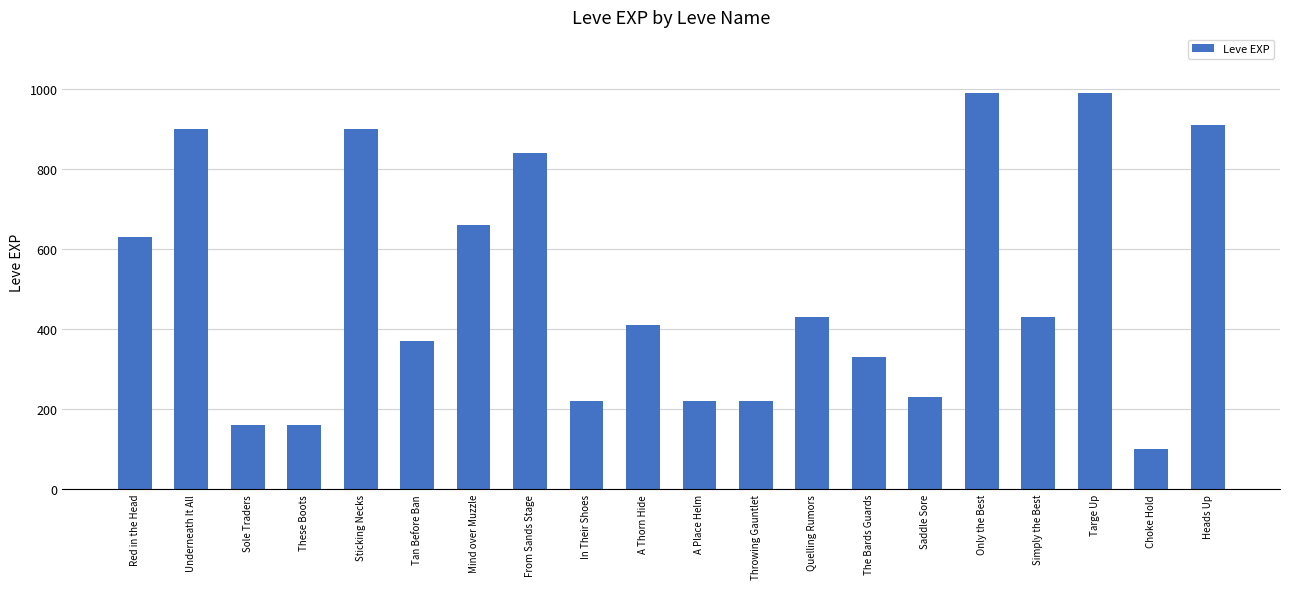

Reading left to right, extract all data points from this chart.

630	900	160	160	900	370	660	840	220	410	220	220	430	330	230	990	430	990	100	910